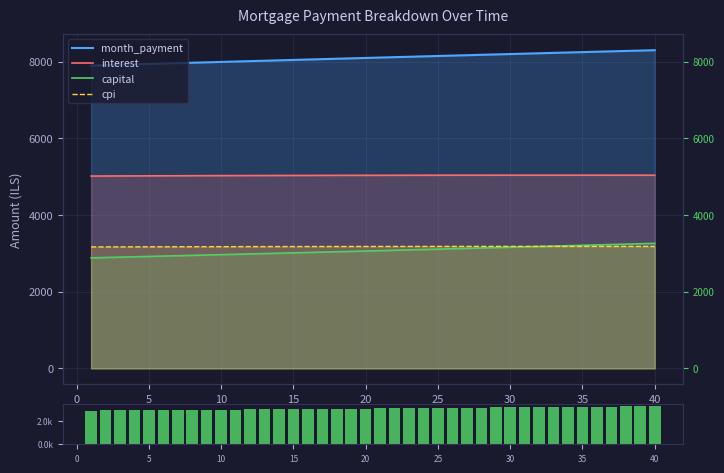

Which series has the widest spread of values?

month_payment